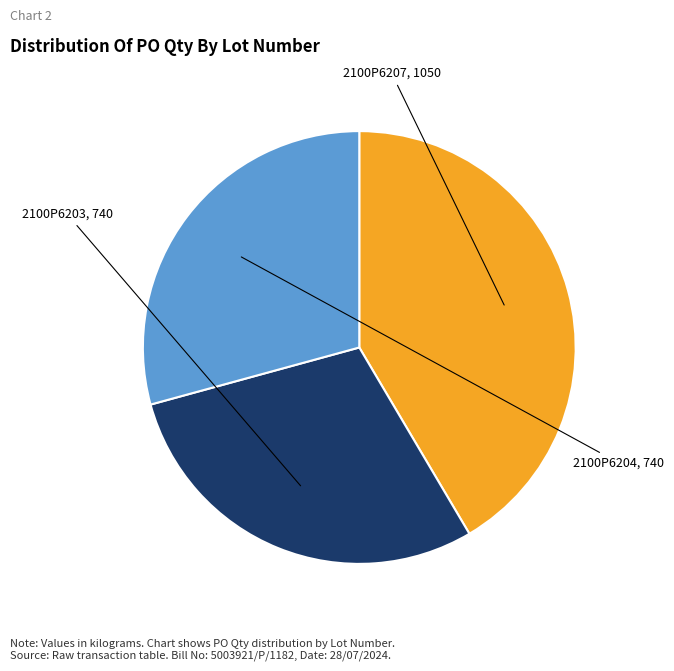

Is there a majority slice in this chart?

No